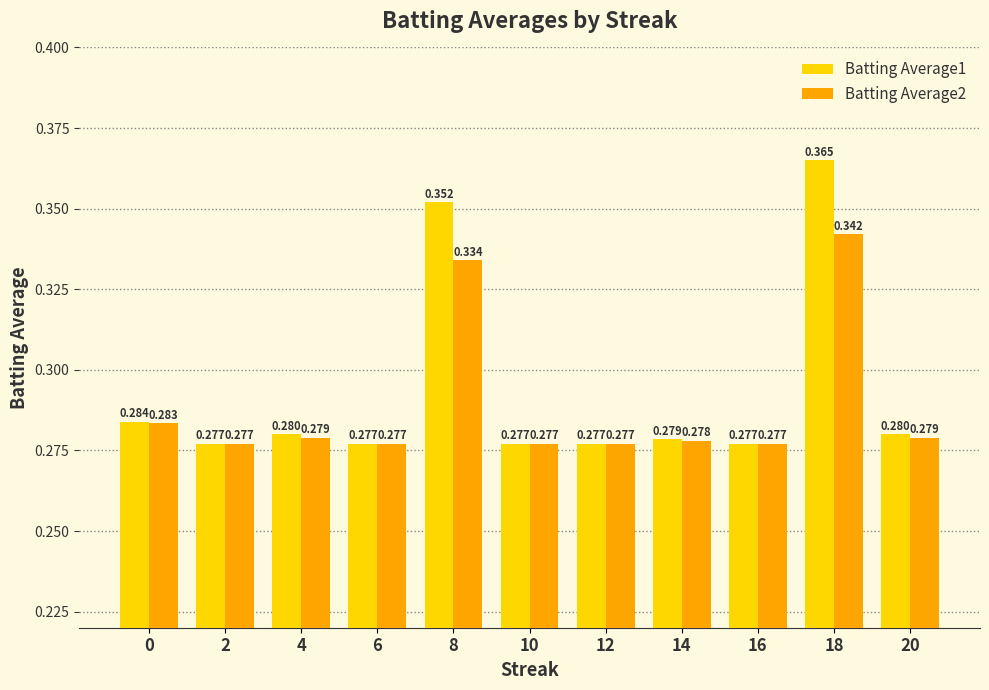

List the series in order of their peak value, lowest first.

Batting Average2, Batting Average1